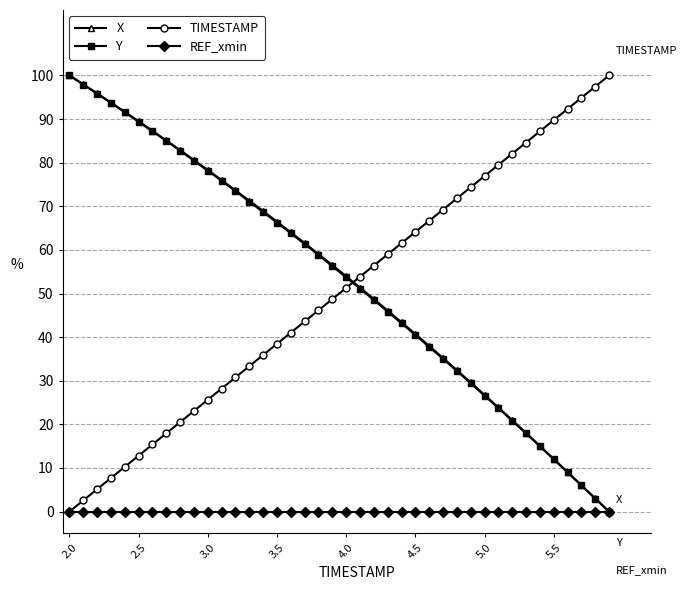

Reading left to right, what are all the values shown in this chart?

X: 100.0	97.9	95.9	93.8	91.6	89.5	87.3	85.1	82.9	80.6	78.3	76.0	73.7	71.3	68.9	66.5	64.0	61.5	59.0	56.5	53.9	51.4	48.7	46.1	43.4	40.7	38.0	35.2	32.4	29.6	26.8	23.9	21.0	18.0	15.1	12.1	9.1	6.0	3.0	0.0
Y: 100.0	97.9	95.8	93.7	91.6	89.4	87.2	85.0	82.7	80.4	78.1	75.8	73.5	71.1	68.7	66.3	63.8	61.3	58.8	56.3	53.7	51.1	48.5	45.8	43.2	40.5	37.8	35.0	32.2	29.4	26.6	23.7	20.8	17.9	15.0	12.0	9.0	6.0	3.0	0.0
TIMESTAMP: 0.0	2.6	5.1	7.7	10.3	12.8	15.4	17.9	20.5	23.1	25.6	28.2	30.8	33.3	35.9	38.5	41.0	43.6	46.2	48.7	51.3	53.8	56.4	59.0	61.5	64.1	66.7	69.2	71.8	74.4	76.9	79.5	82.1	84.6	87.2	89.7	92.3	94.9	97.4	100.0
REF_xmin: 0.0	0.0	0.0	0.0	0.0	0.0	0.0	0.0	0.0	0.0	0.0	0.0	0.0	0.0	0.0	0.0	0.0	0.0	0.0	0.0	0.0	0.0	0.0	0.0	0.0	0.0	0.0	0.0	0.0	0.0	0.0	0.0	0.0	0.0	0.0	0.0	0.0	0.0	0.0	0.0